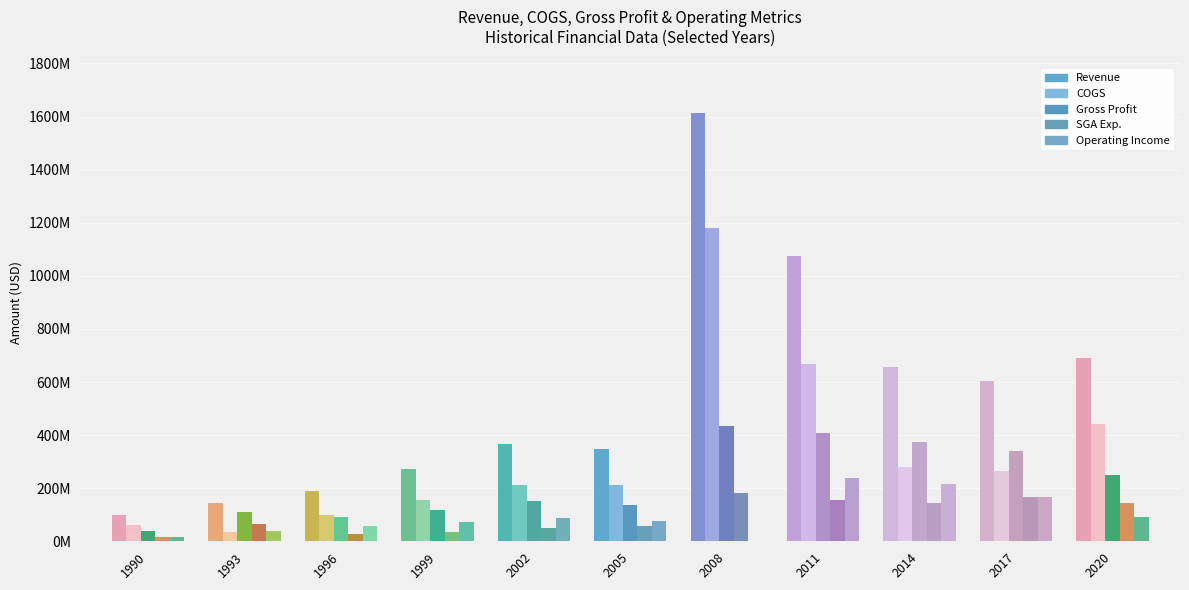

Are the bars horizontal?

No